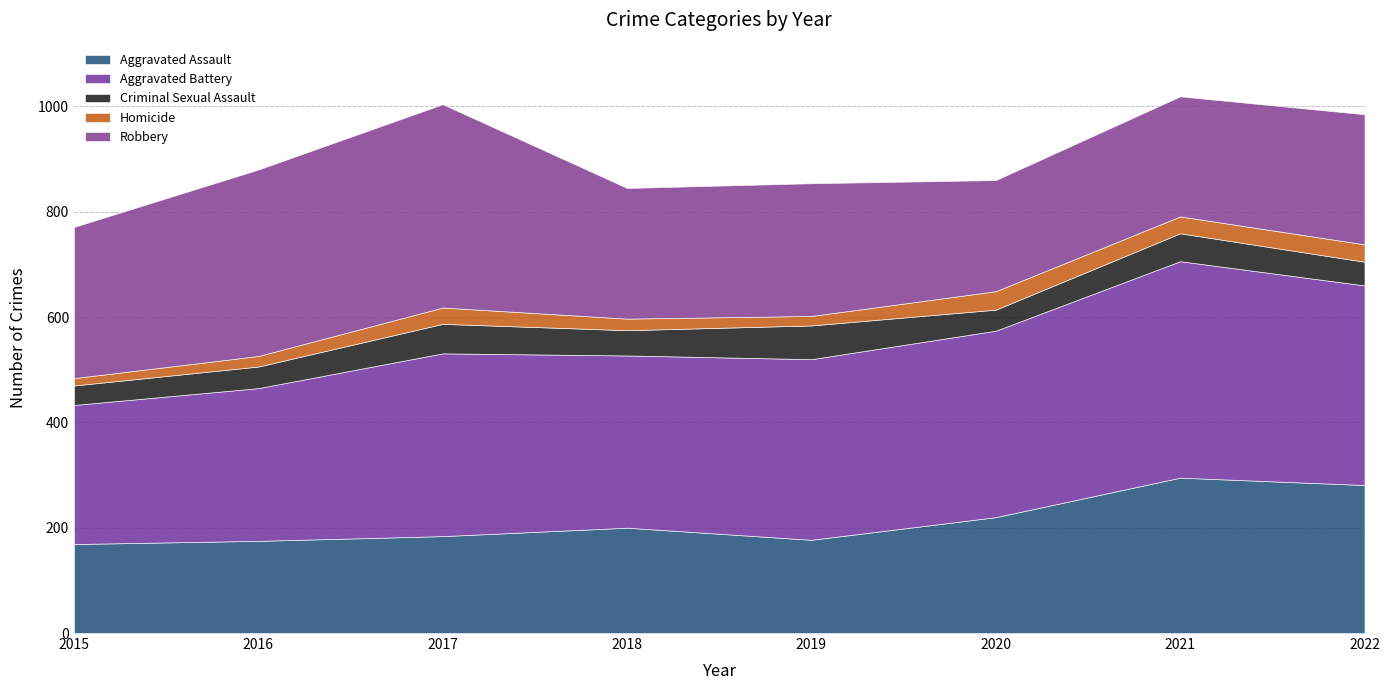

True or false: Criminal Sexual Assault and Aggravated Assault cross at least once.

False